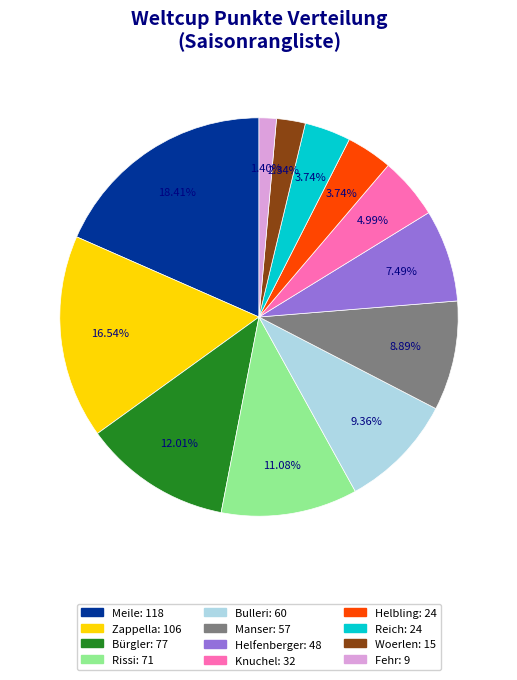

How many slices are in this pie chart?

12